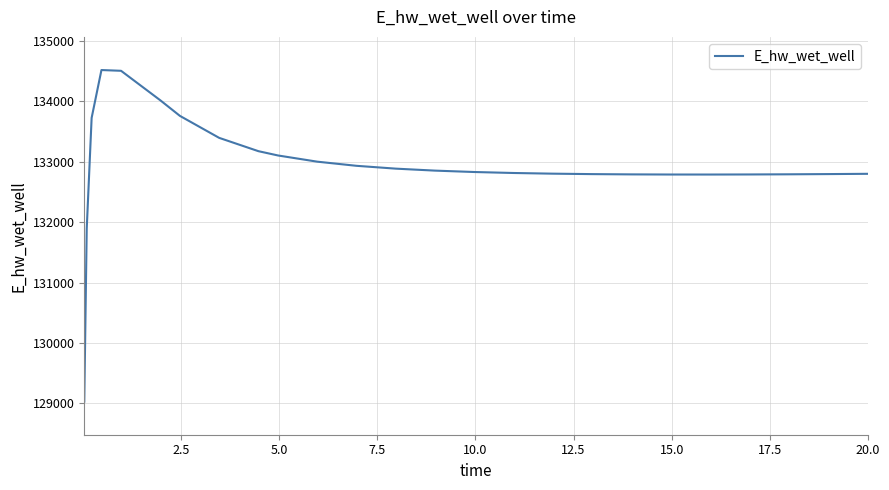

What is the greatest value displayed?

134519.5